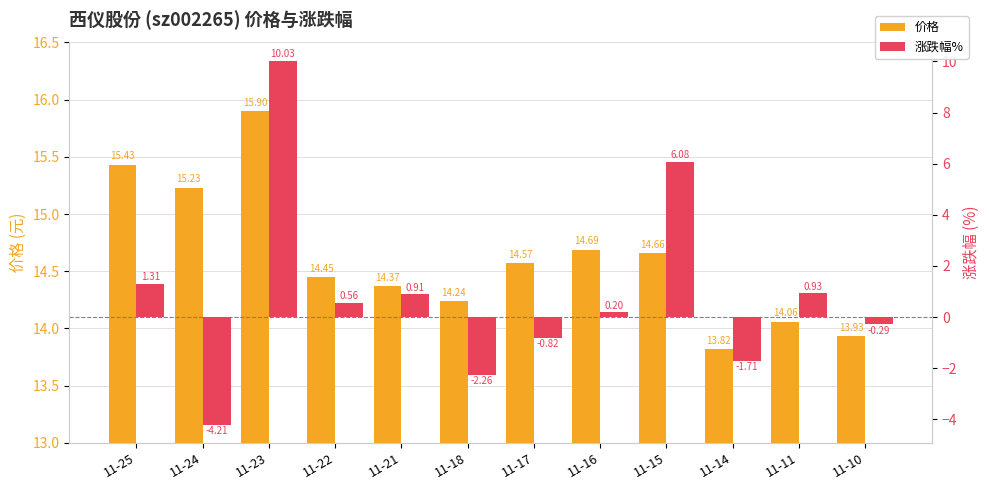

What is the average value of the 价格 series?

14.6